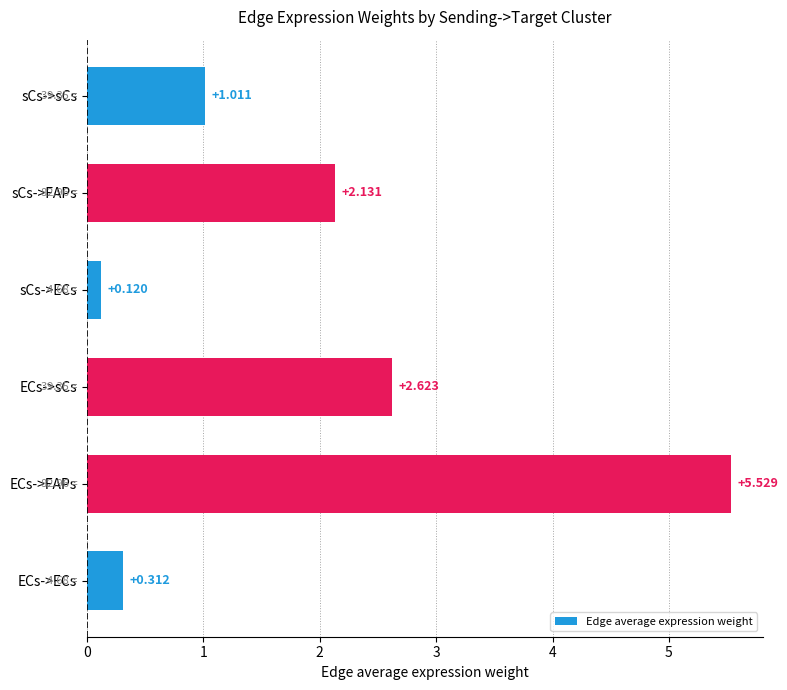

Does the chart contain any negative values?

No